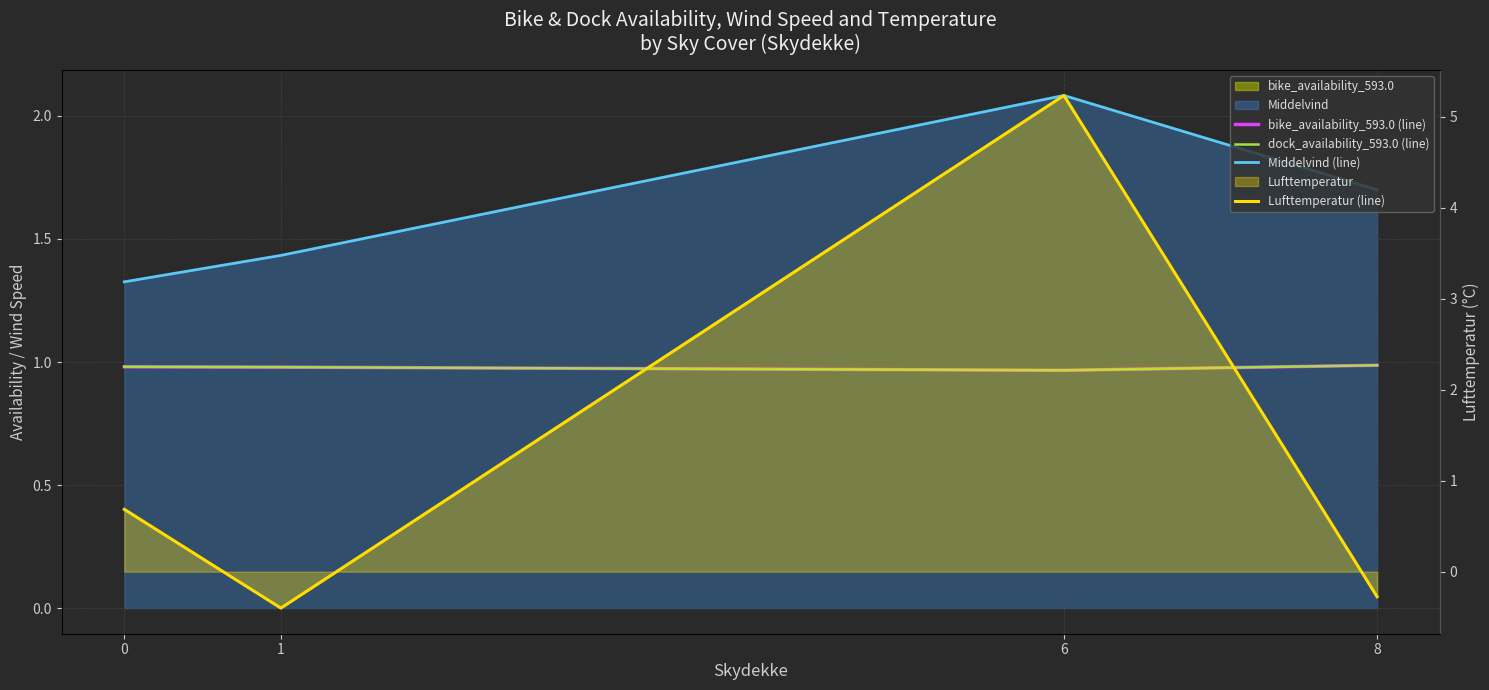

List the series in order of their peak value, lowest first.

bike_availability_593.0 (line), dock_availability_593.0 (line), Middelvind (line), Lufttemperatur (line)